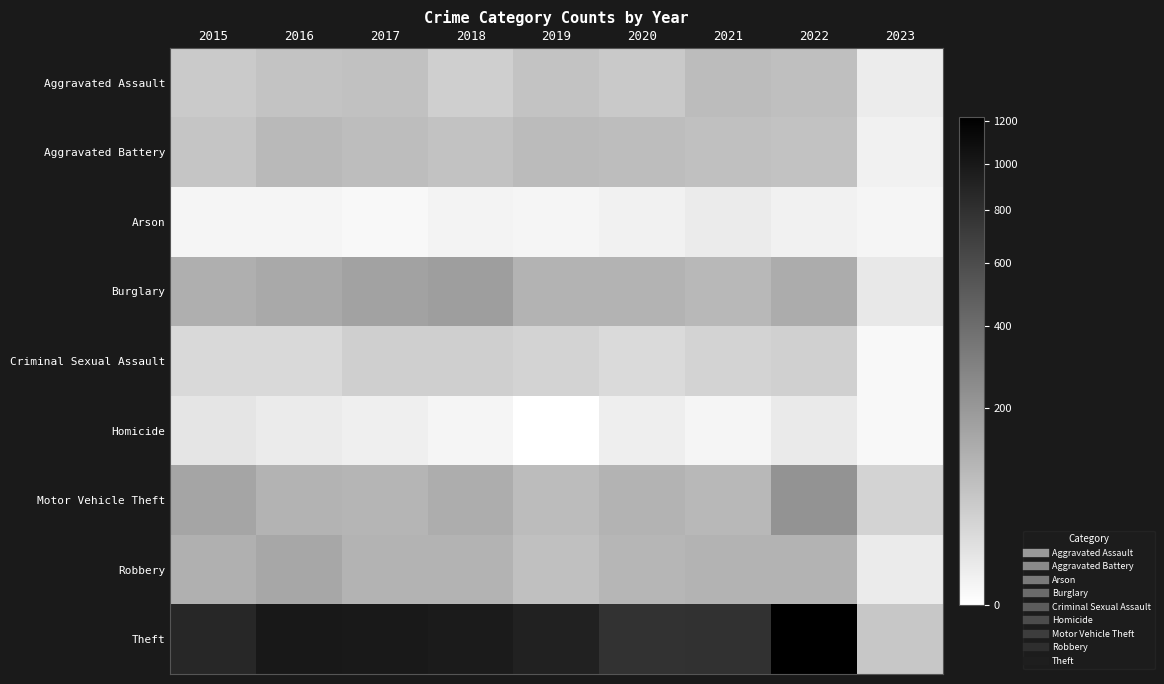

What is the total value across all series at 2021?

1294